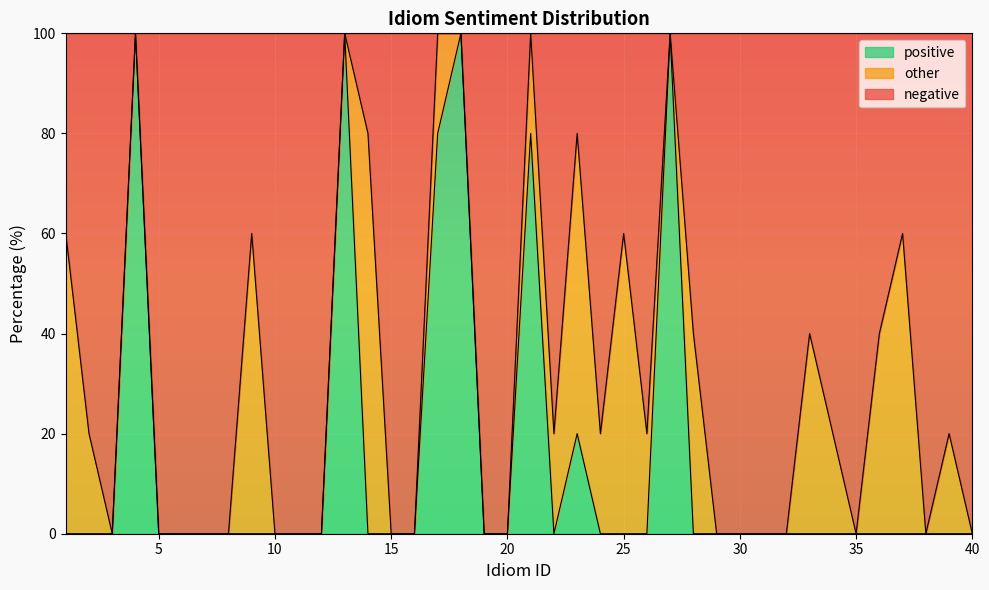

How many data points does each series have?

40